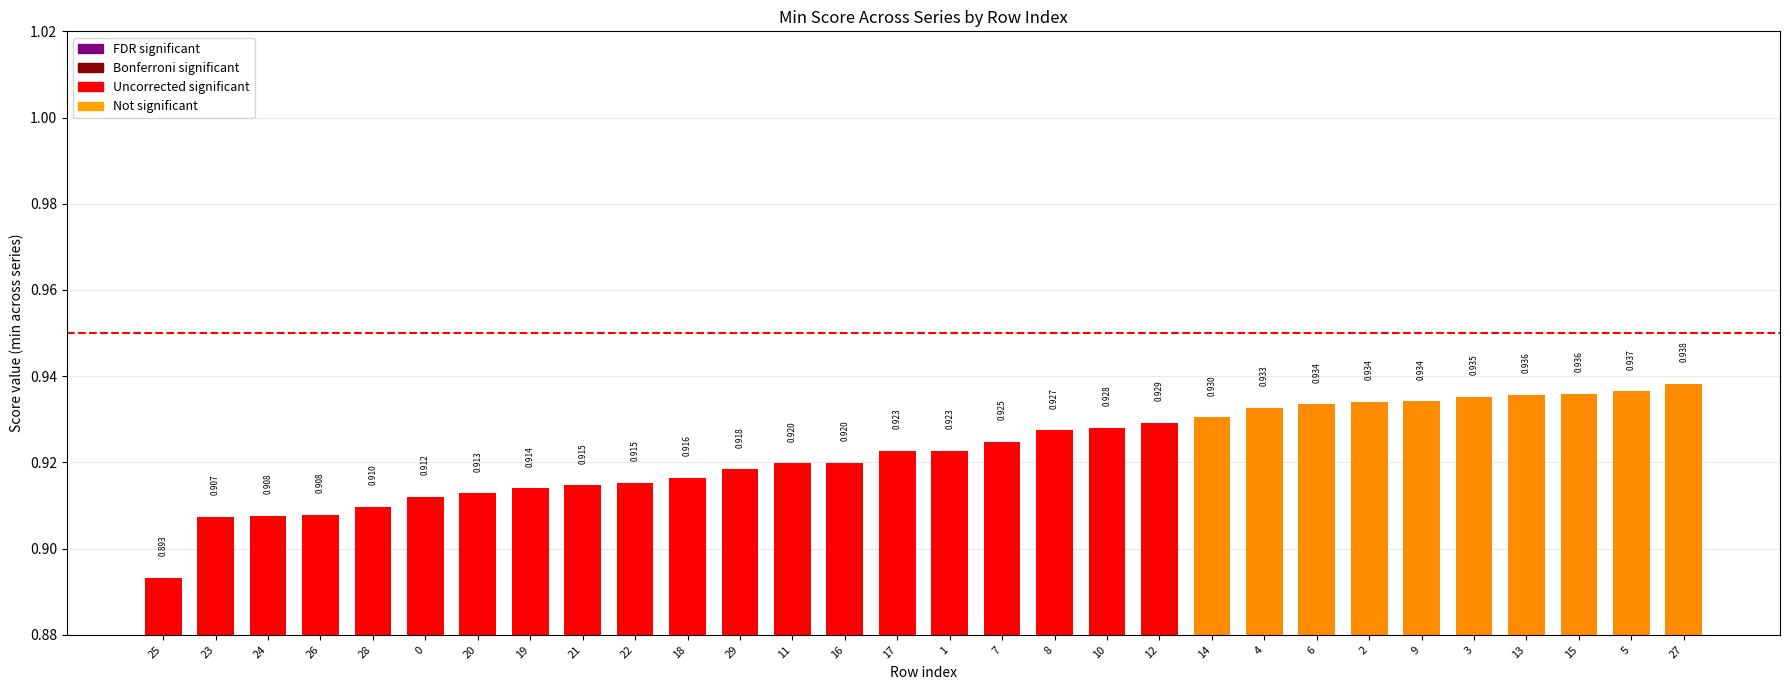

What is the label of the 20th bar from the right?

18